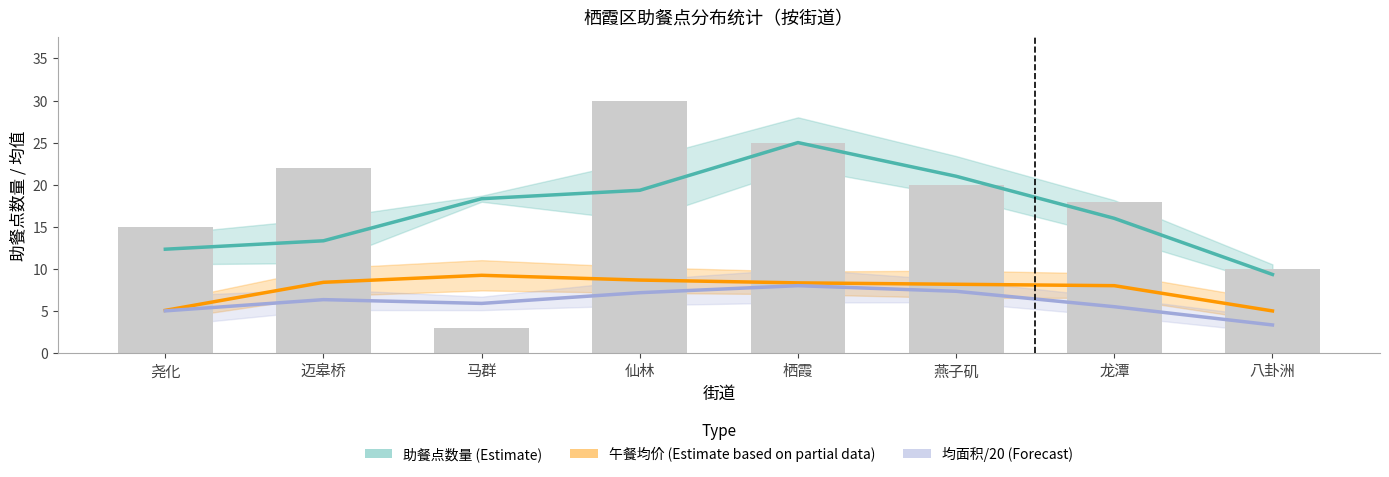

Which series has the largest range (max minus min)?

助餐点数量 (Estimate)